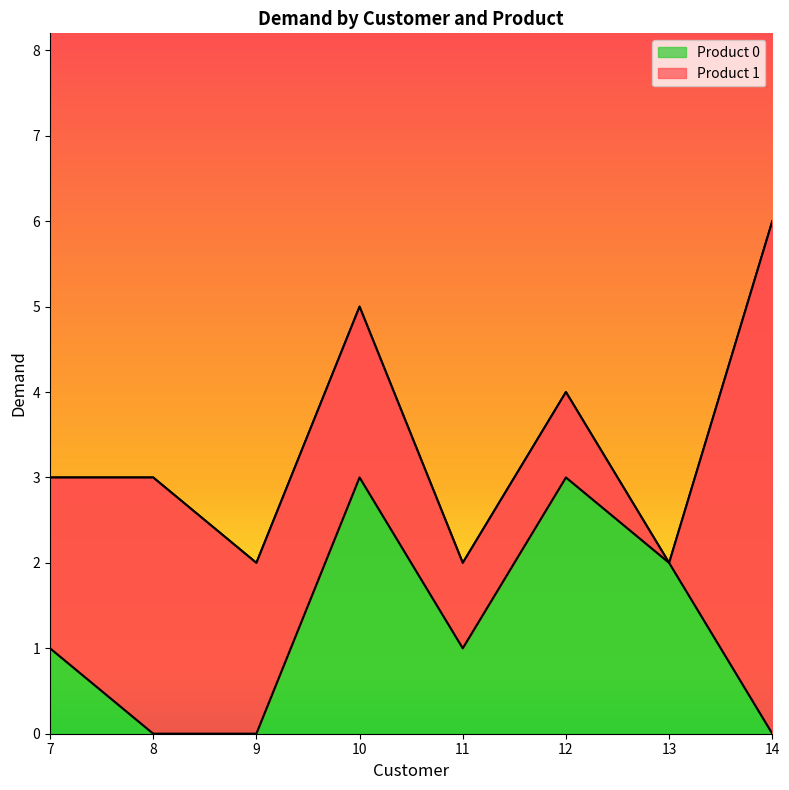

At which label is the value closest to 1?

7